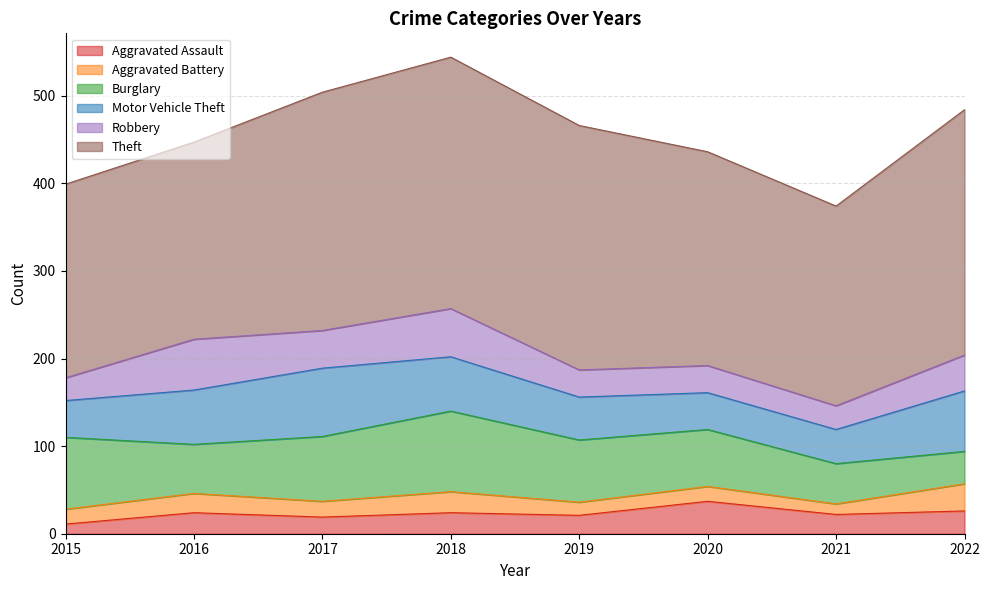

Reading left to right, transcribe all the data shown in this chart.

Aggravated Assault: 2015=11	2016=24	2017=19	2018=24	2019=21	2020=37	2021=22	2022=26
Aggravated Battery: 2015=17	2016=22	2017=18	2018=24	2019=15	2020=17	2021=12	2022=31
Burglary: 2015=82	2016=56	2017=74	2018=92	2019=71	2020=65	2021=46	2022=37
Motor Vehicle Theft: 2015=42	2016=62	2017=78	2018=62	2019=49	2020=42	2021=39	2022=69
Robbery: 2015=26	2016=58	2017=43	2018=55	2019=31	2020=31	2021=27	2022=41
Theft: 2015=221	2016=225	2017=272	2018=287	2019=279	2020=244	2021=228	2022=280